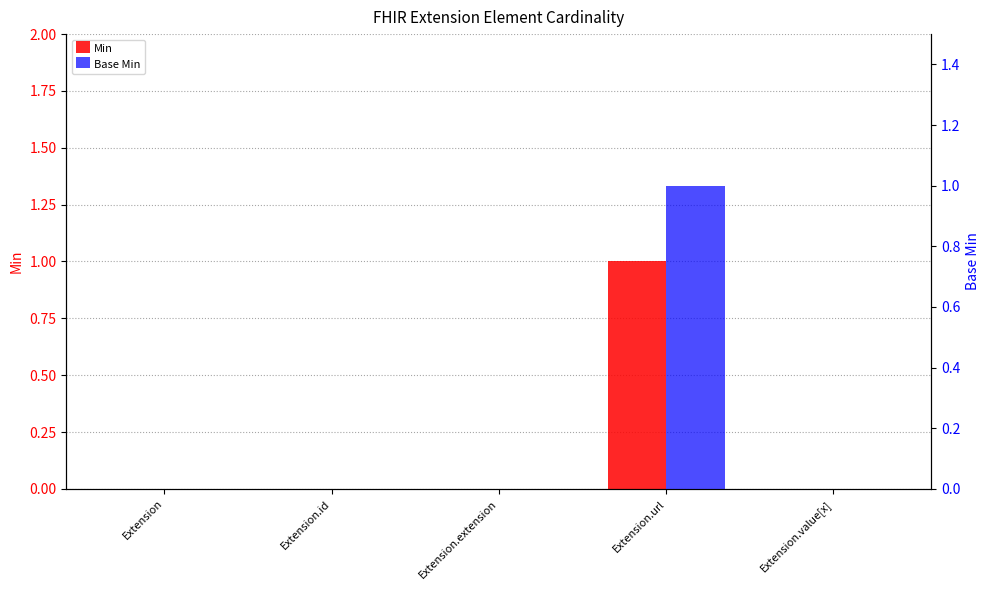

How many Min values are between 0 and 1?

5